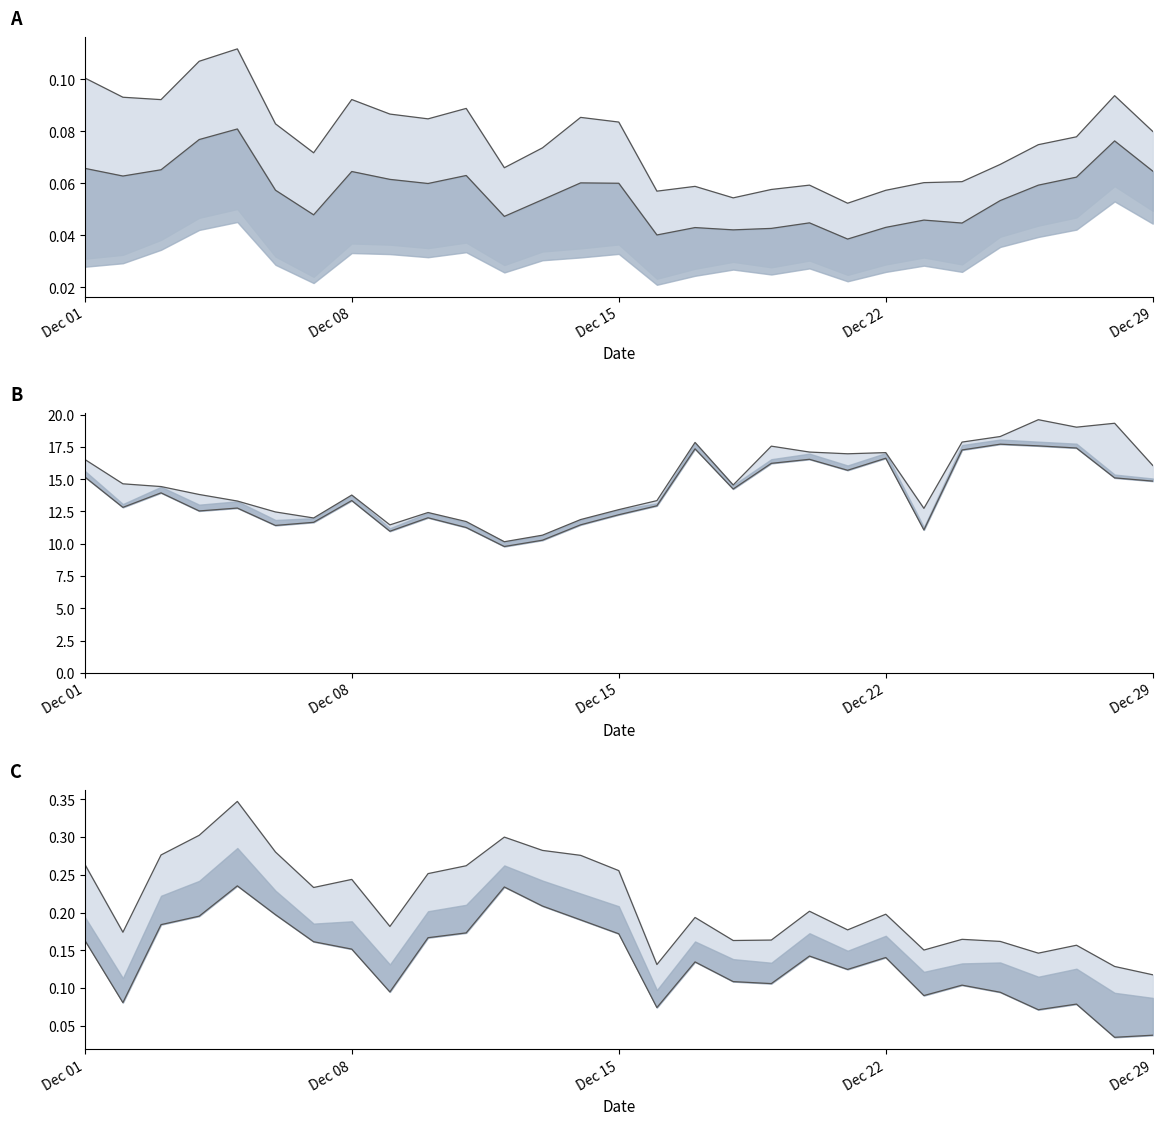

True or false: col_12 mid and col_6 line cross at least once.

False